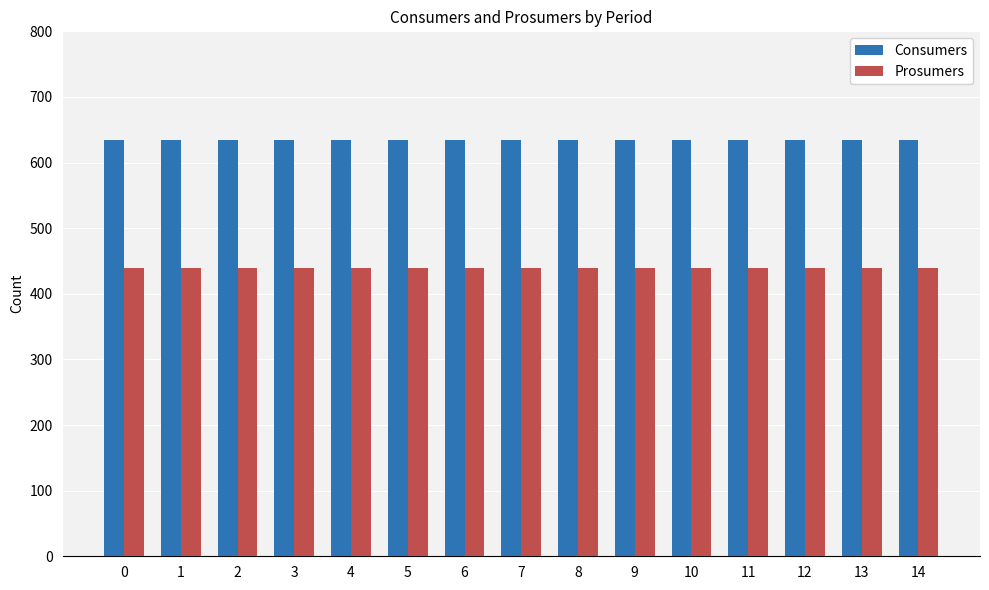

What is the highest value of the Prosumers series?

440